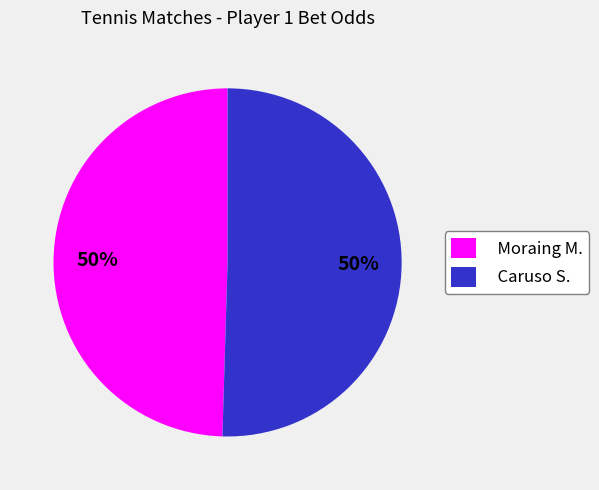

Count the number of slices in the pie.

2